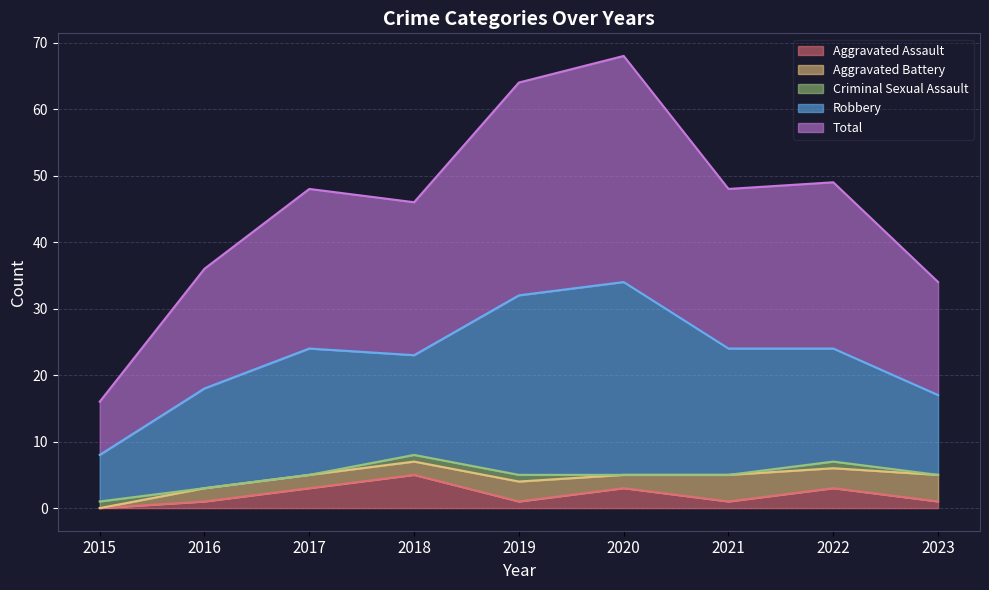

In Aggravated Battery, how many points are higher than both neighbors (excluding endpoints)?

2